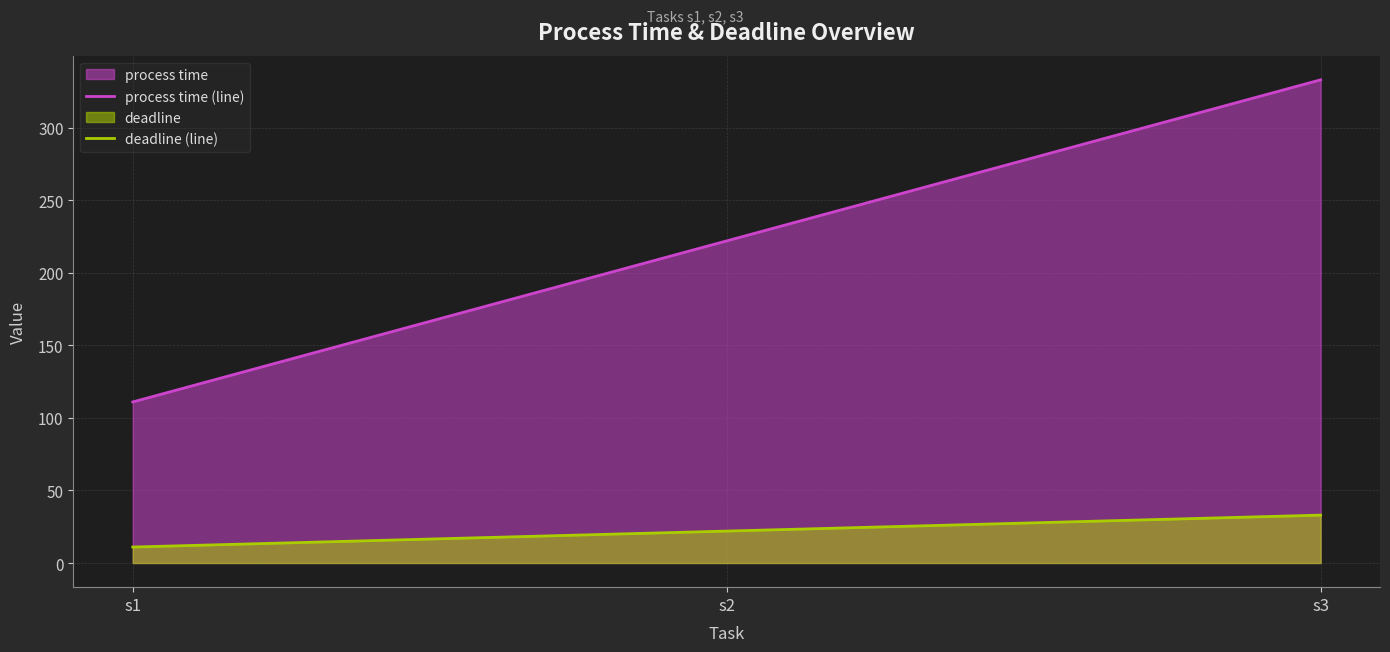

How many data points in process time (line) are less than 222?

1